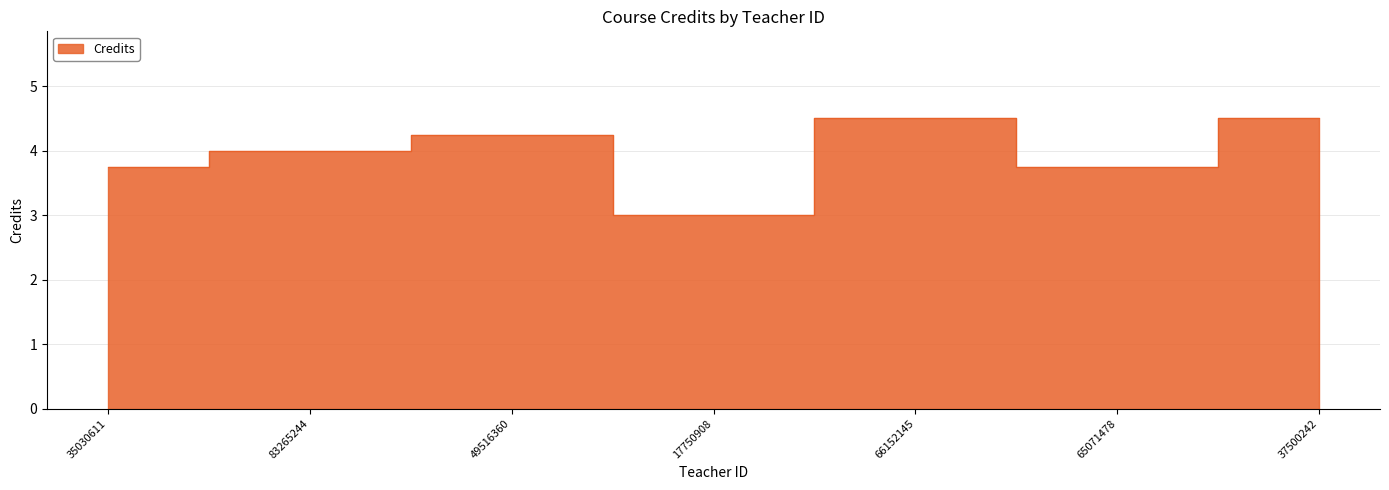

What is the change in value from 35030611 to 37500242?

+0.8